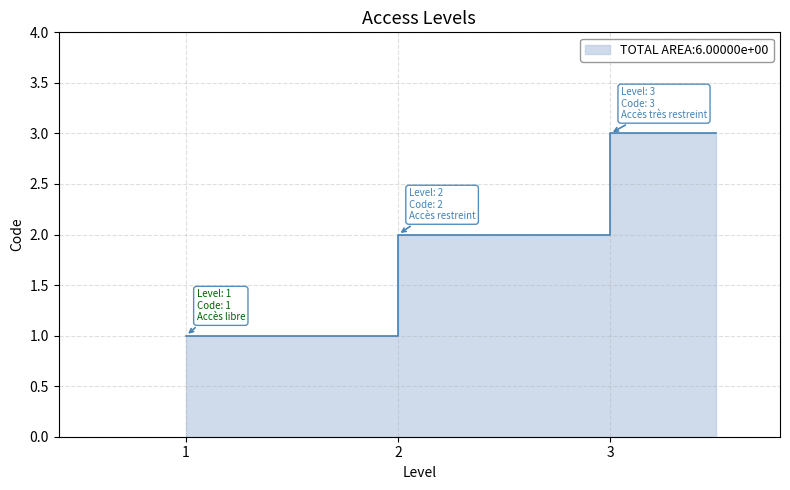

Rank the categories by value from highest to lowest.

Accès très restreint, Accès restreint, Accès libre